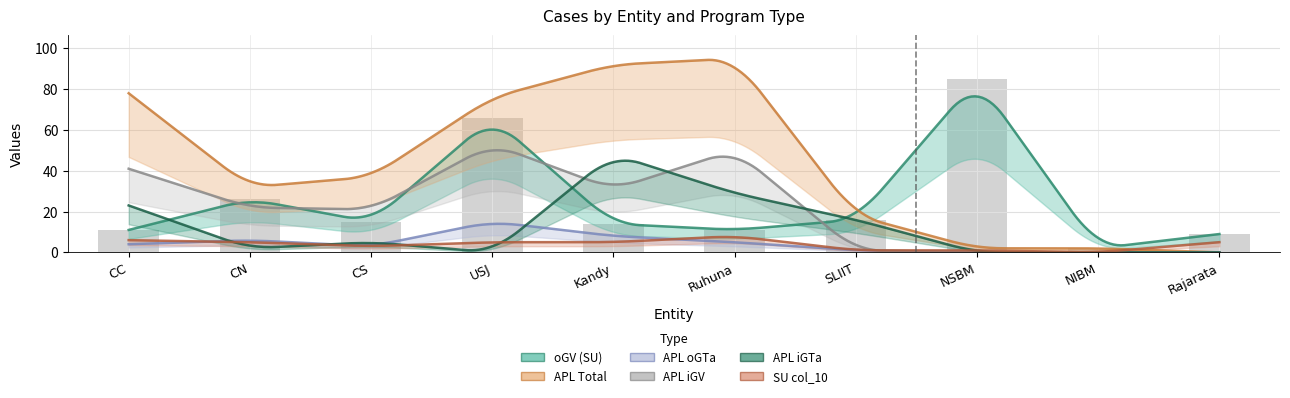

Are the bars horizontal?

No